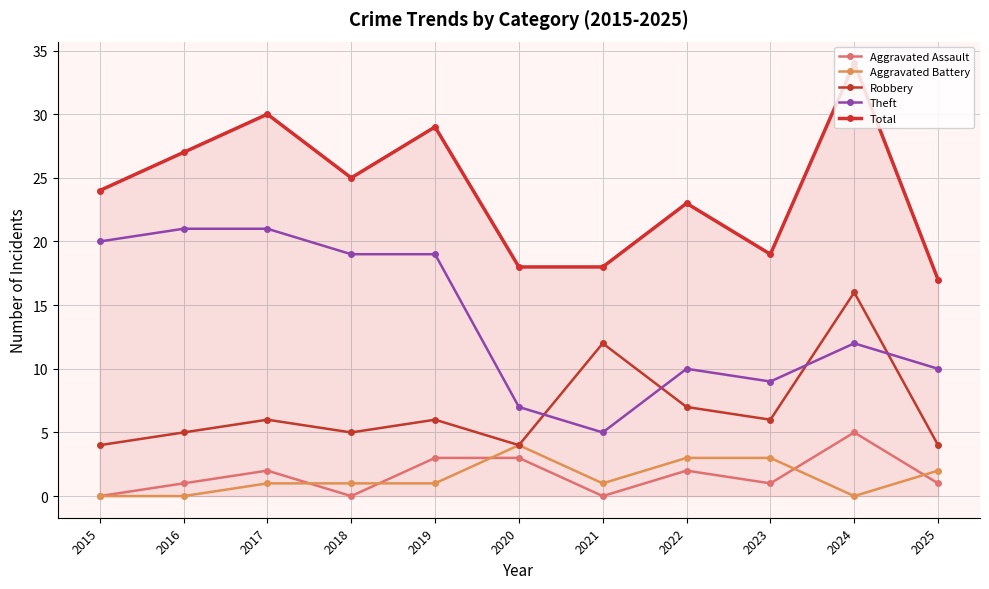

Between 2015 and 2020, which series saw the biggest shift?

Theft